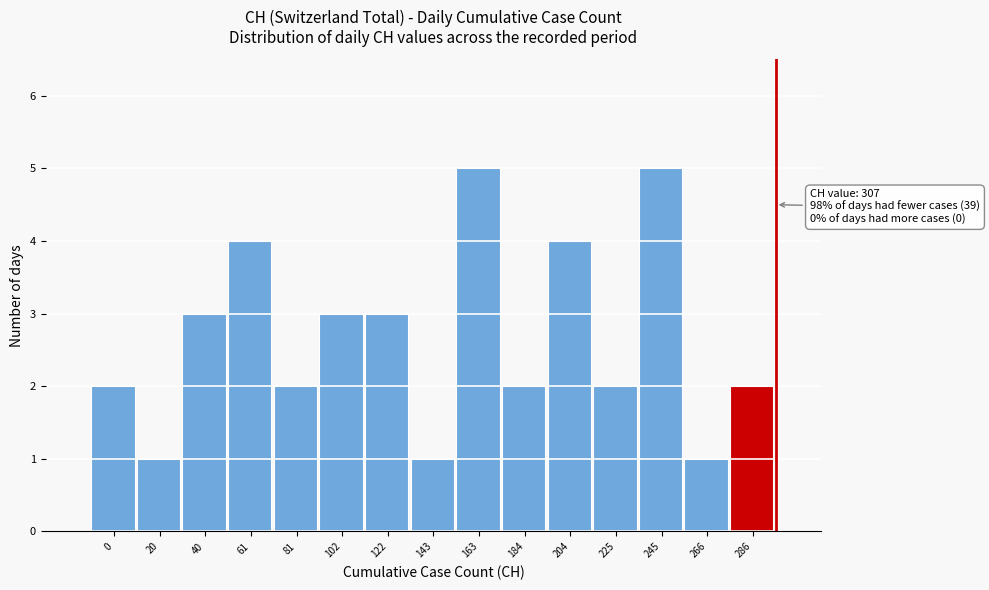

Reading right to left, list all the values displayed in this chart.

2	1	5	2	4	2	5	1	3	3	2	4	3	1	2